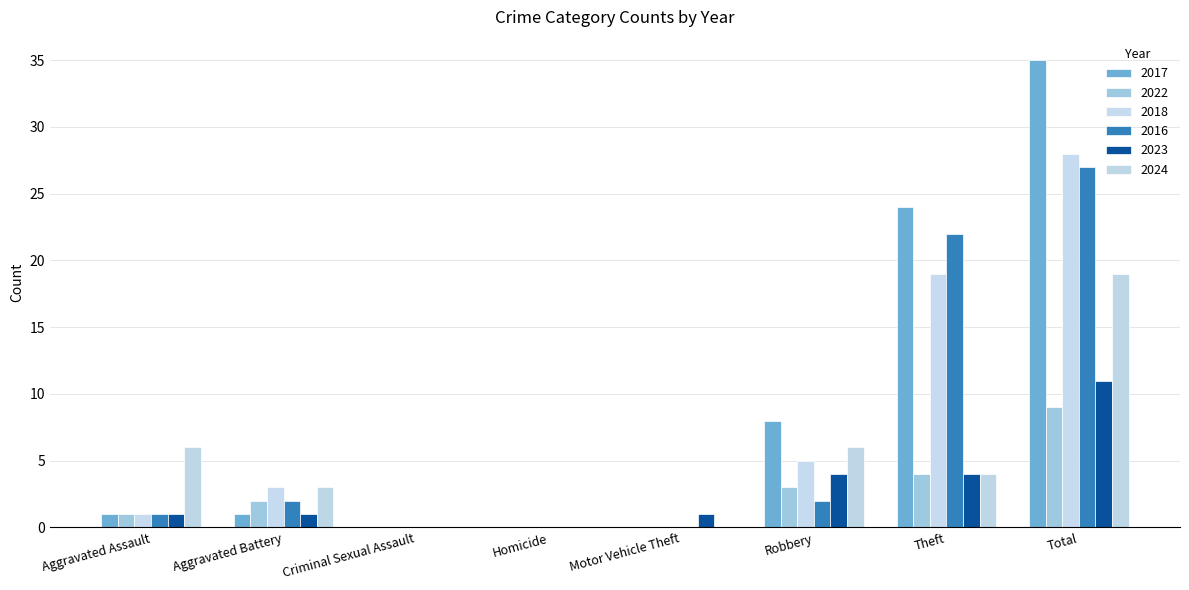

The 2023 series shows 1 at Robbery. True or false?

False